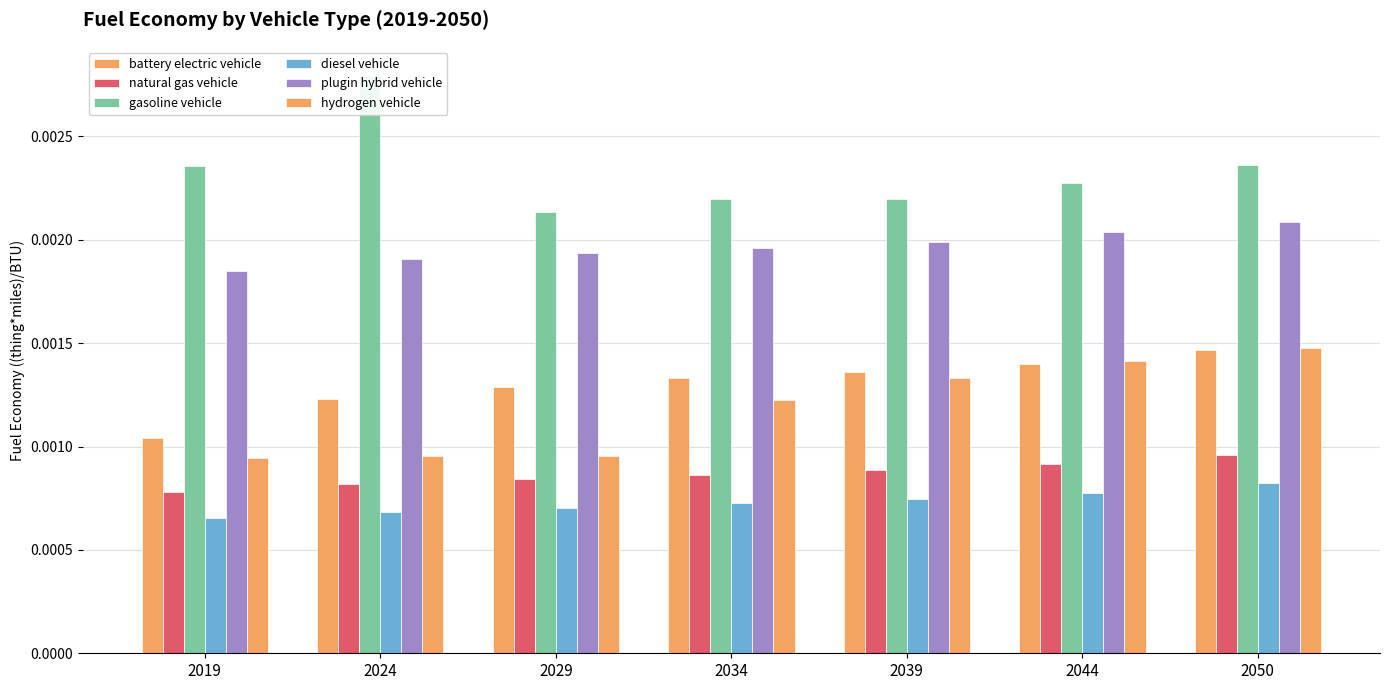

How many categories are shown in the chart?

7